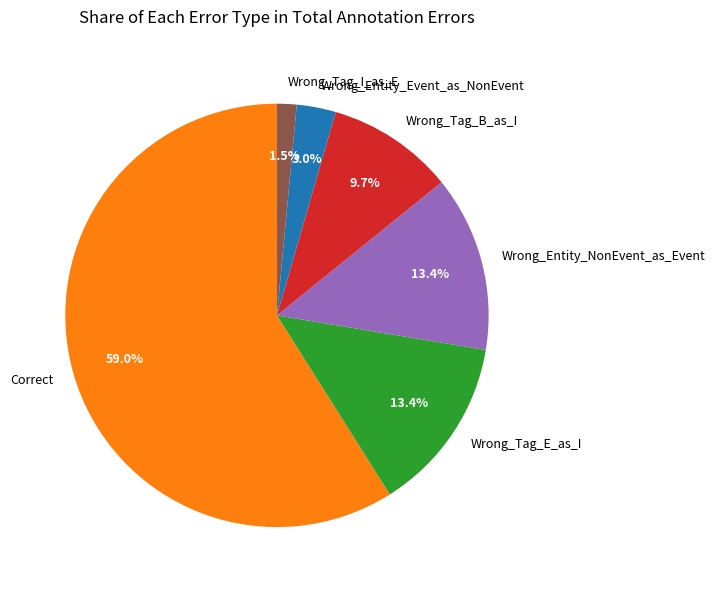

What percentage is NOT represented by Wrong_Entity_NonEvent_as_Event?

86.6%